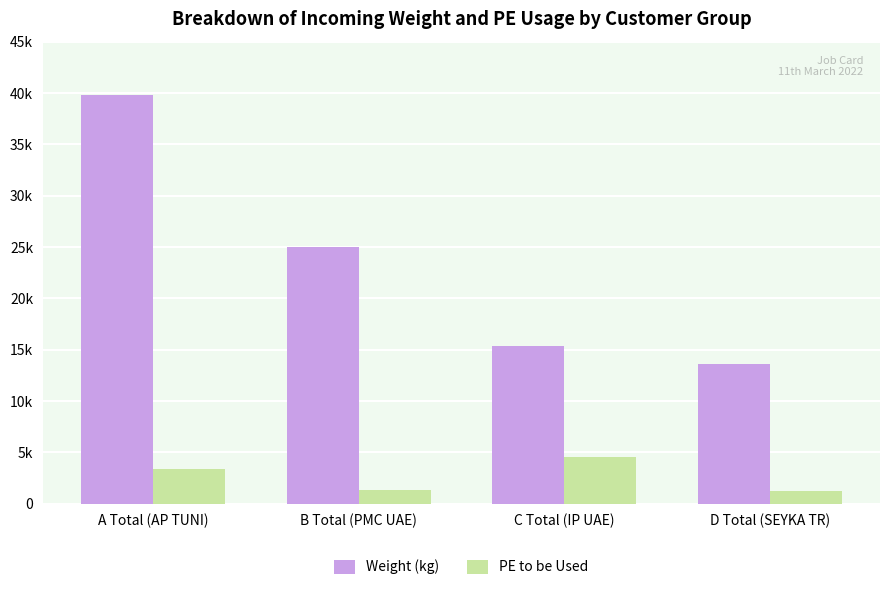

Which series has the largest total across all categories?

Weight (kg)